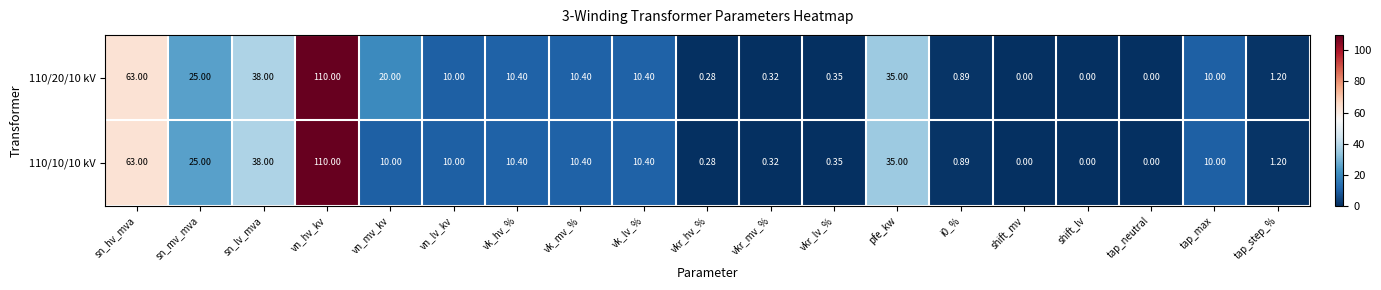

At which category is the sum across all series the highest?

vn_hv_kv